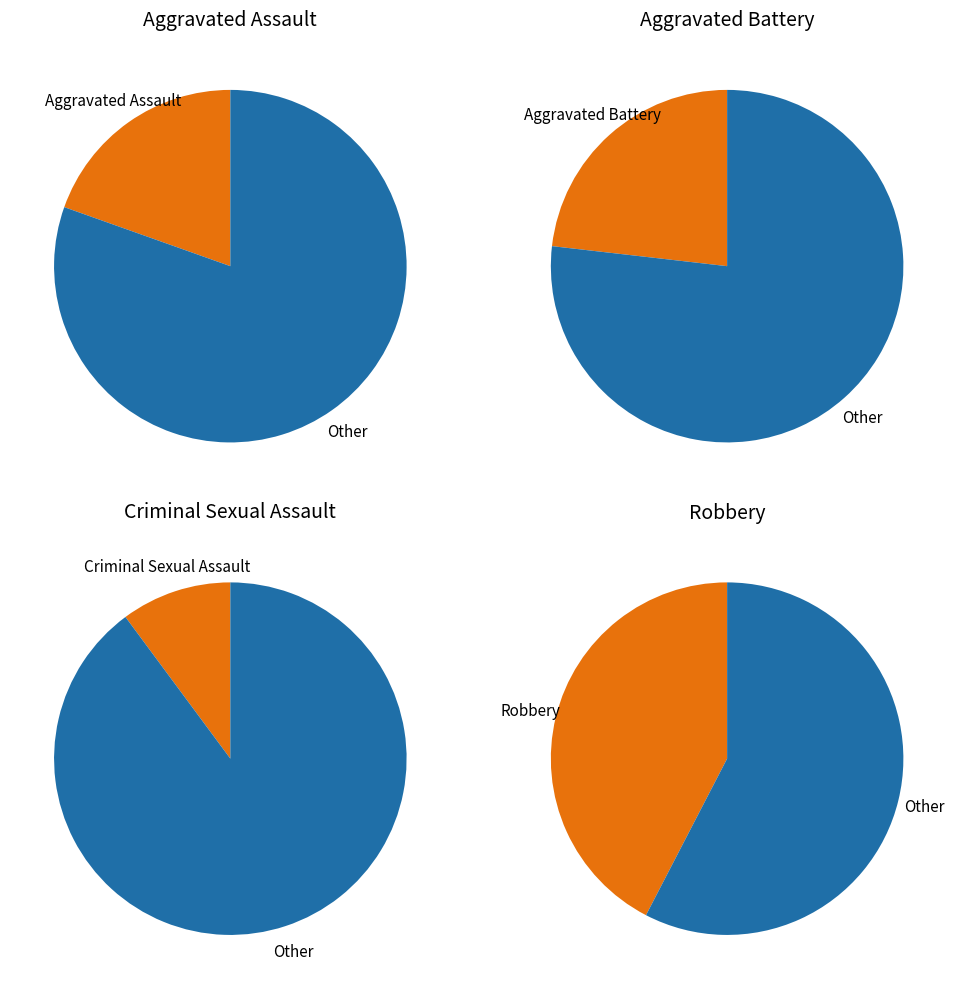

Do Homicide and Criminal Sexual Assault together represent more than half of the pie?

No